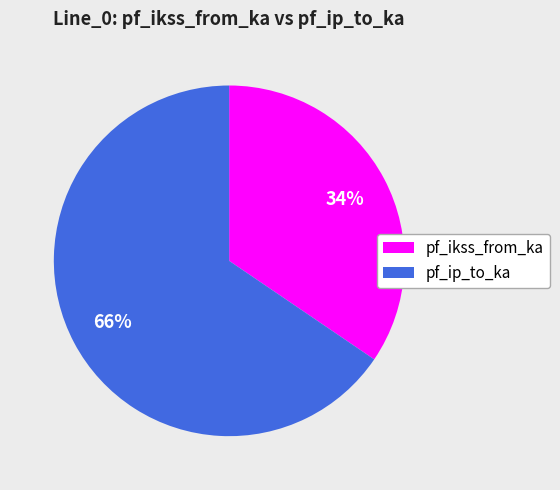

What is the largest slice in the pie chart?

pf_ip_to_ka